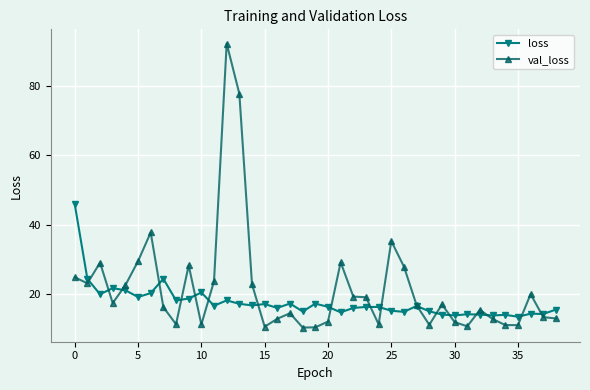

How many distinct data groups are displayed?

2